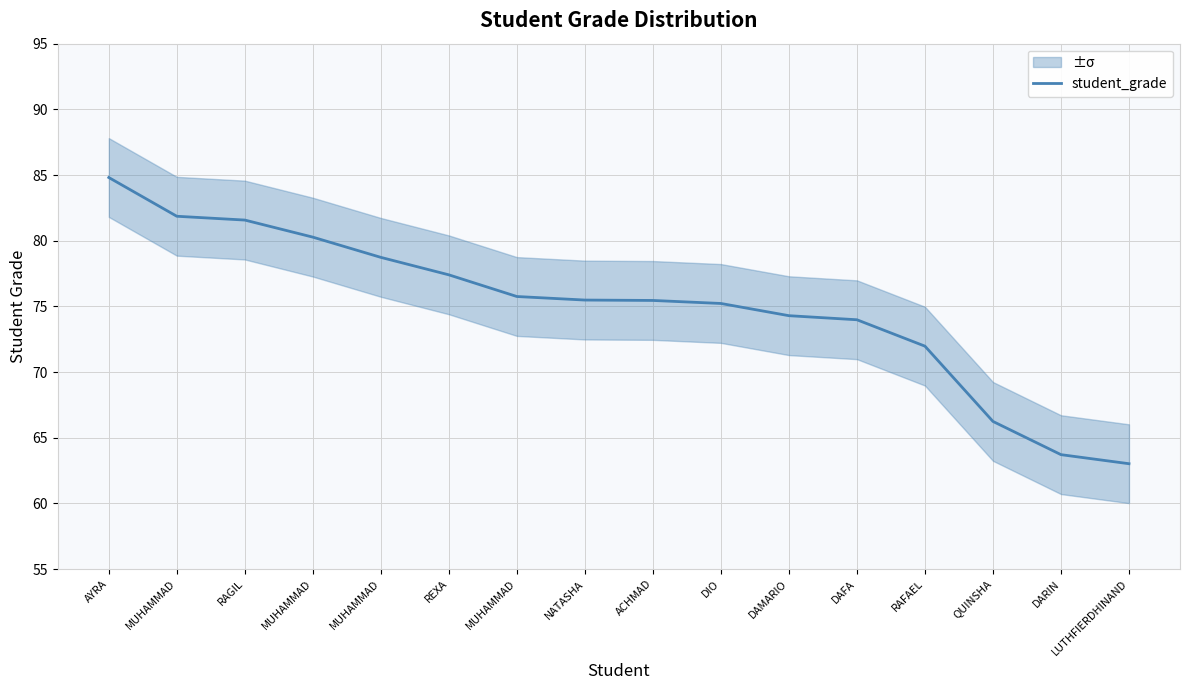

True or false: the data shows 80.3 at MUHAMMAD.

True